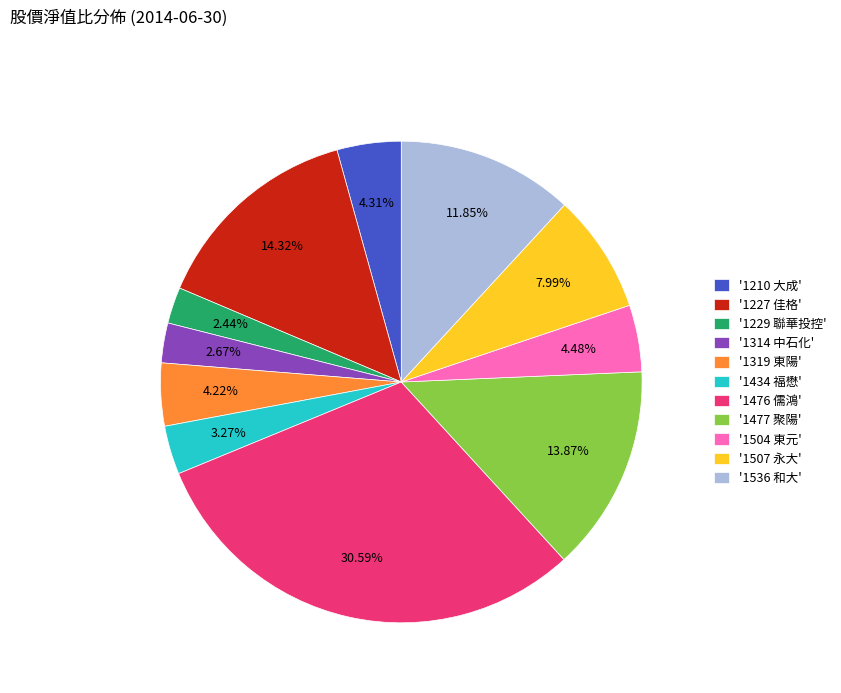

How many slices are in this pie chart?

11